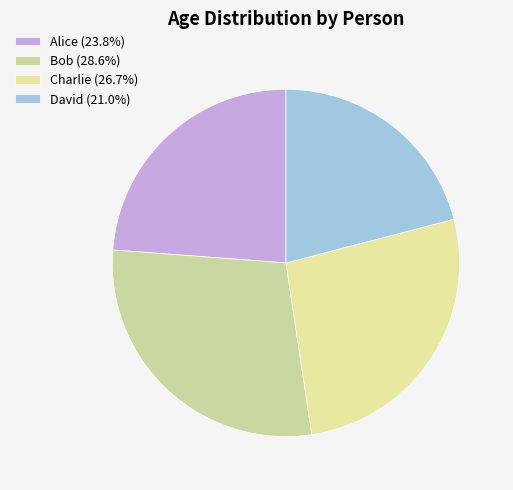

What is the ratio of the value at Alice to the value at Charlie?

0.9